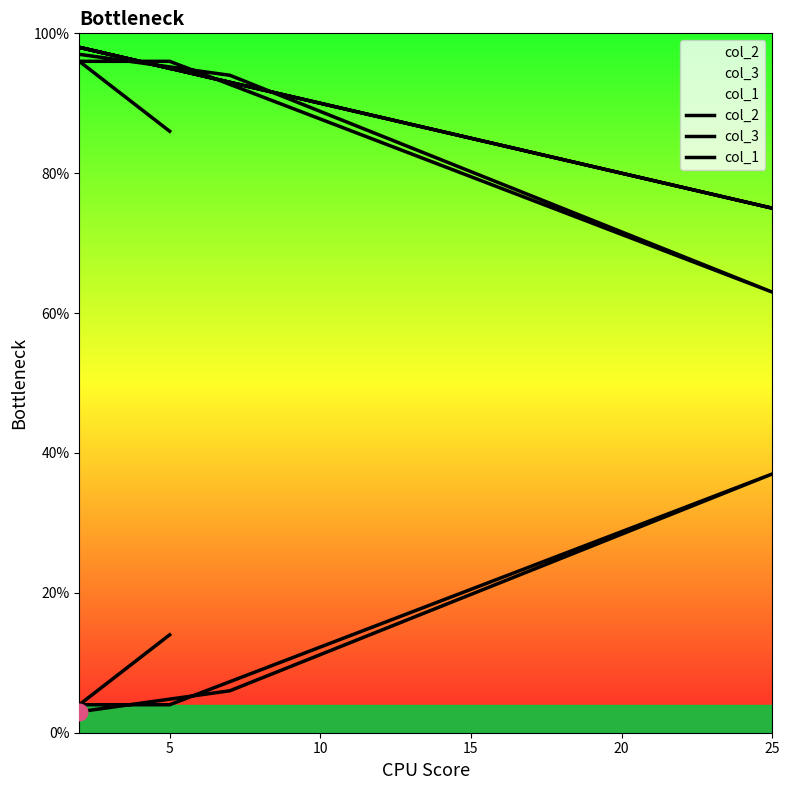

What is the highest value of the col_2 series?

37